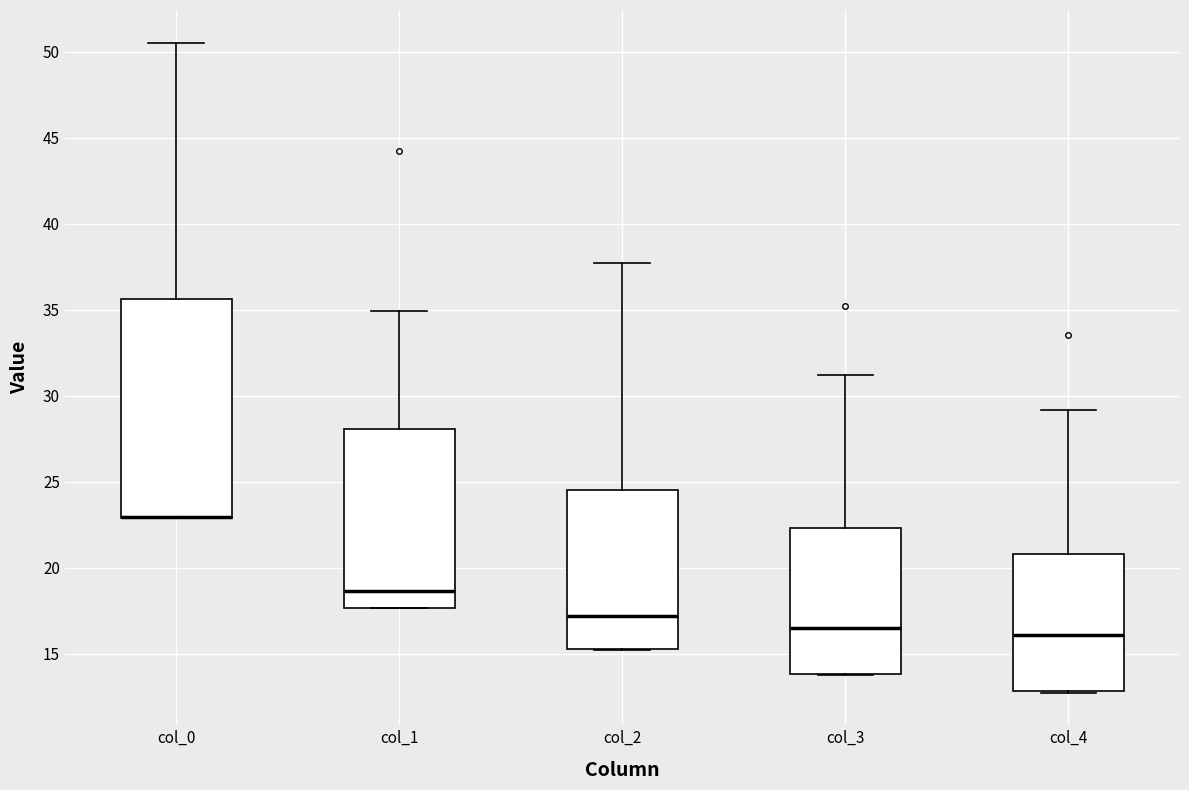

Which box is the tallest, from its lower edge to its upper edge?

col_0